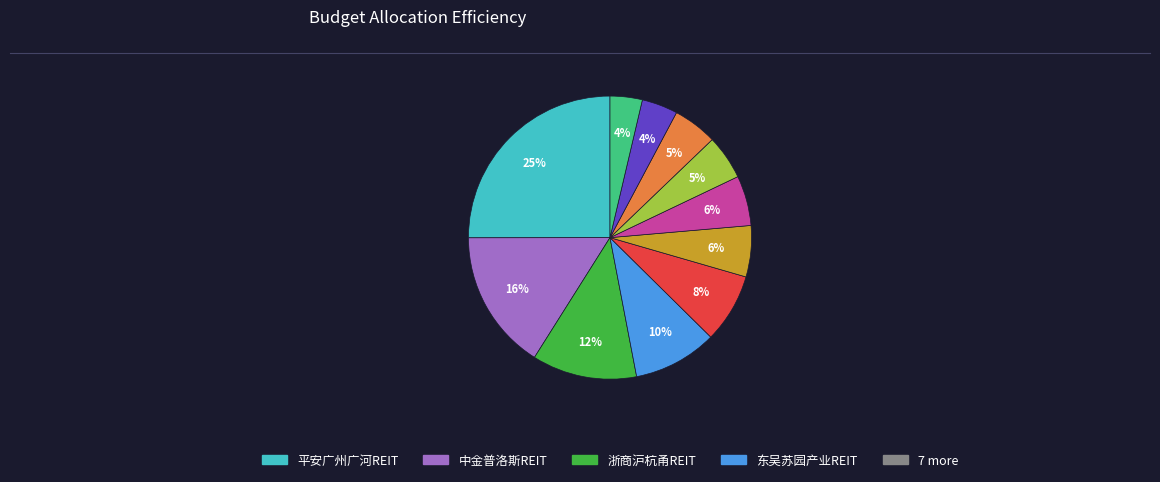

Is there a majority slice in this chart?

No